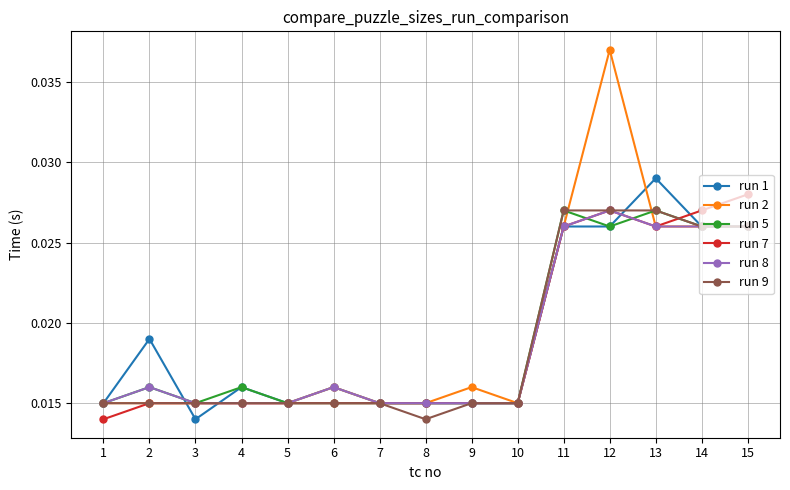

How many run 7 values are between 0 and 1?

15